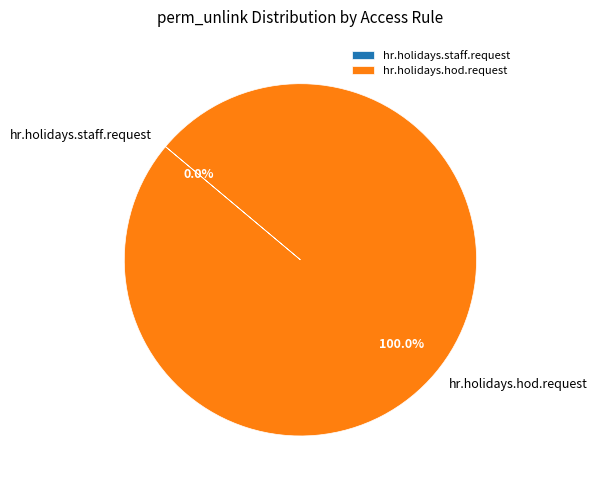

How many segments does this pie chart have?

2